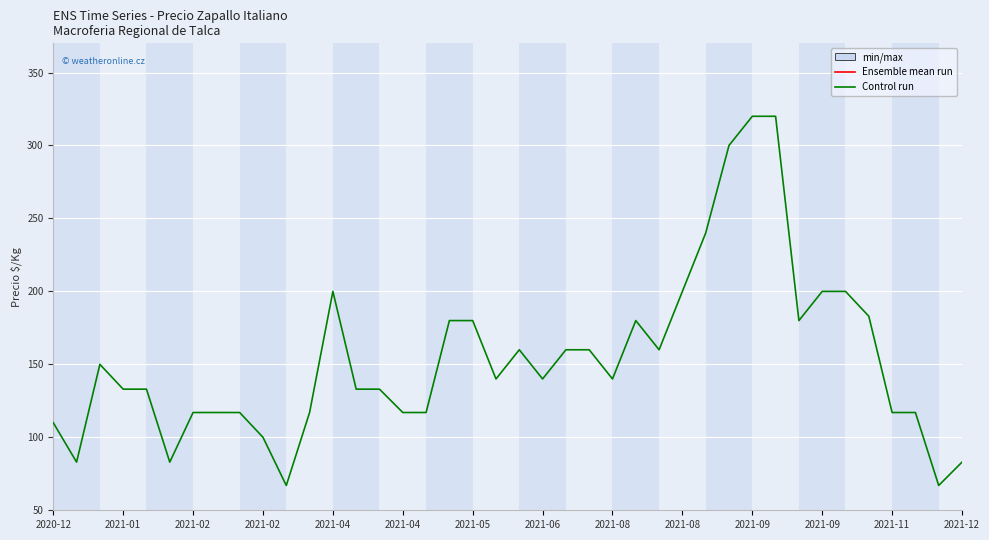

What is the difference between the second highest and minimum values in the Control run series?

253